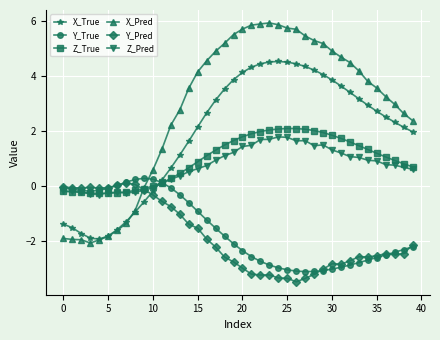

Which series has the largest total across all categories?

X_Pred